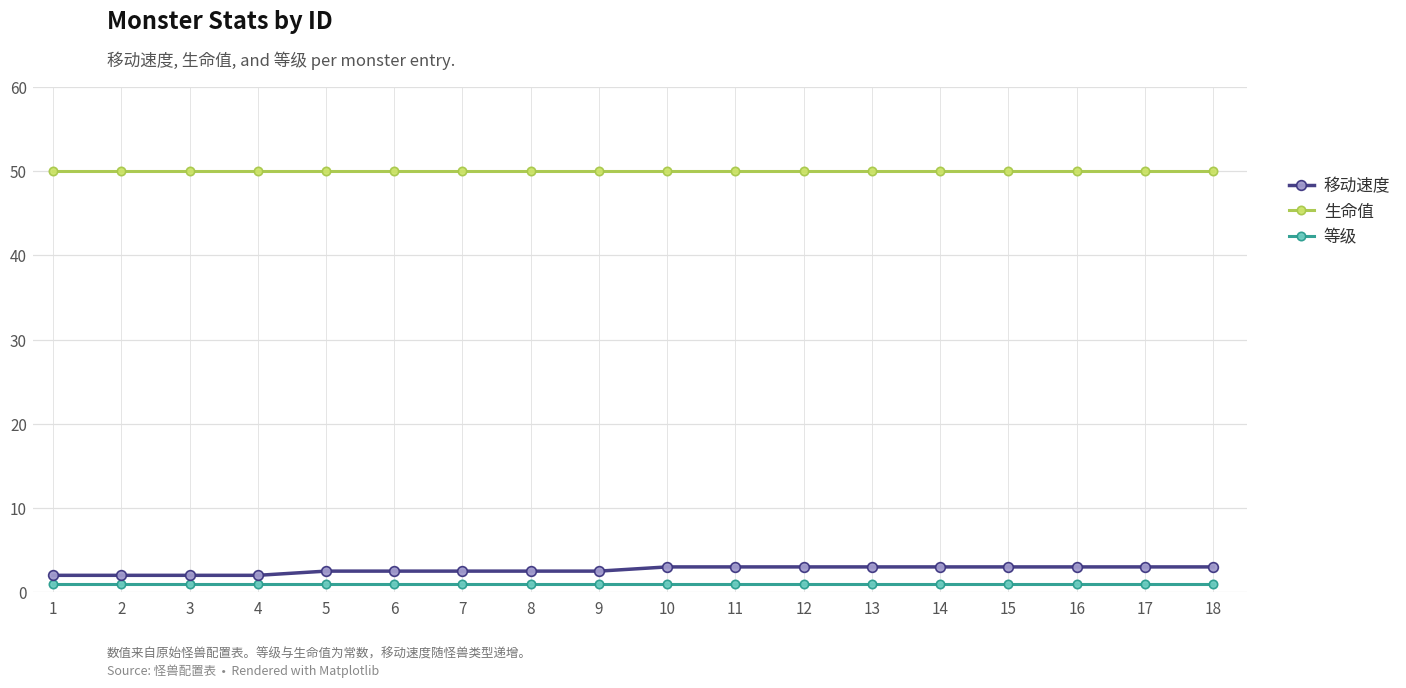

Is it true that 移动速度 equals 3.0 at 10?

True